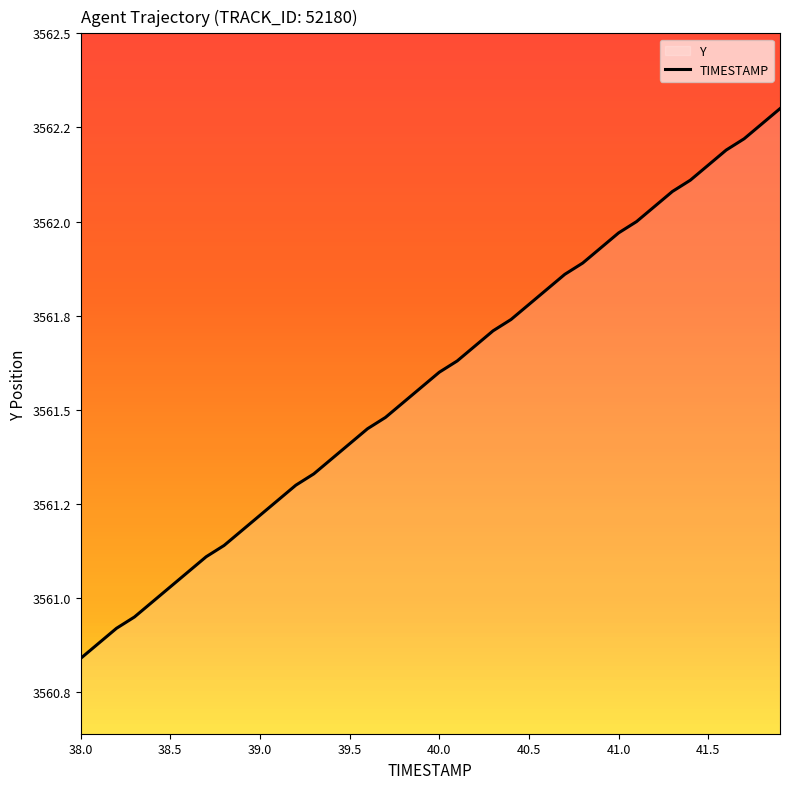

Where is the data nearest to the value 3561?

38.4